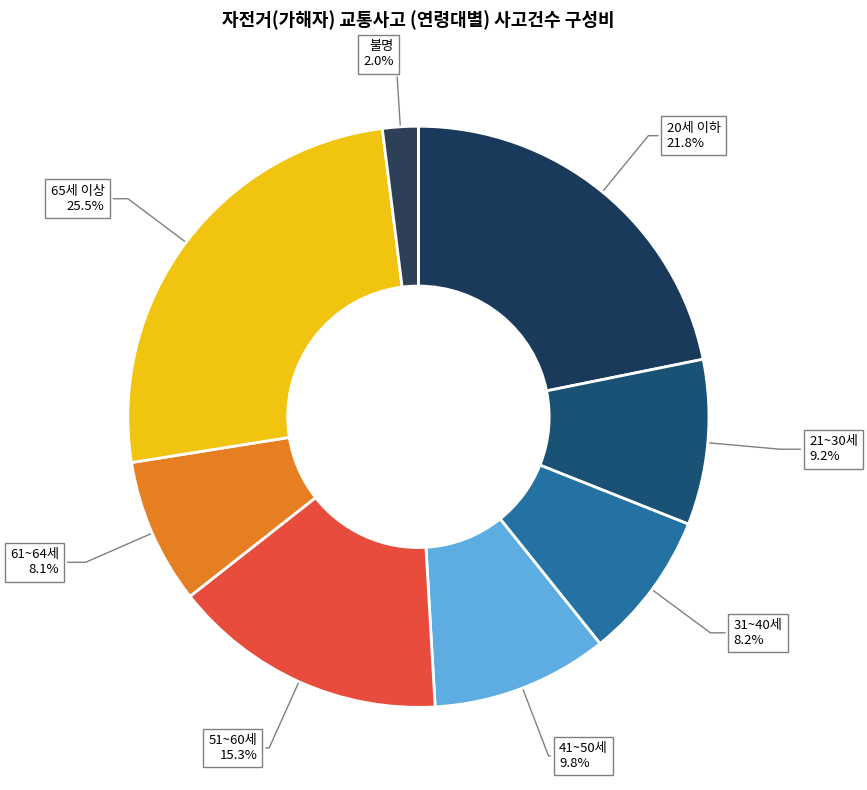

True or false: 61~64세 accounts for 8% of the total.

True